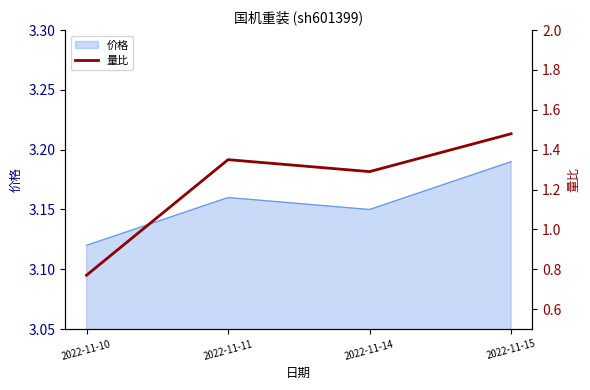

What is the minimum value shown in the chart?

0.8